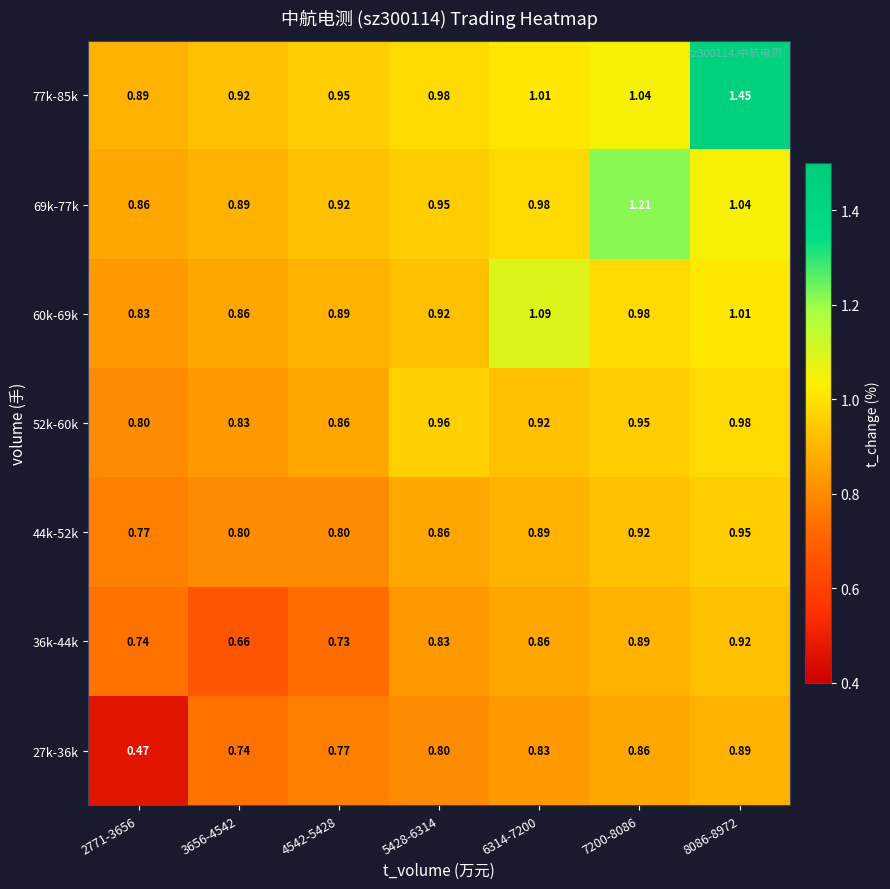

Is the value of 69k-77k at 3656-4542 greater than the value of 44k-52k at 4542-5428?

Yes